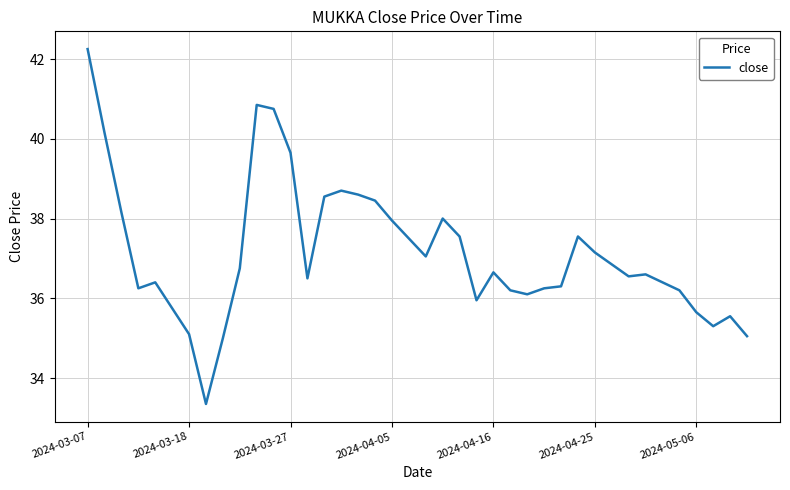

What is the difference between the maximum and minimum values?

8.9